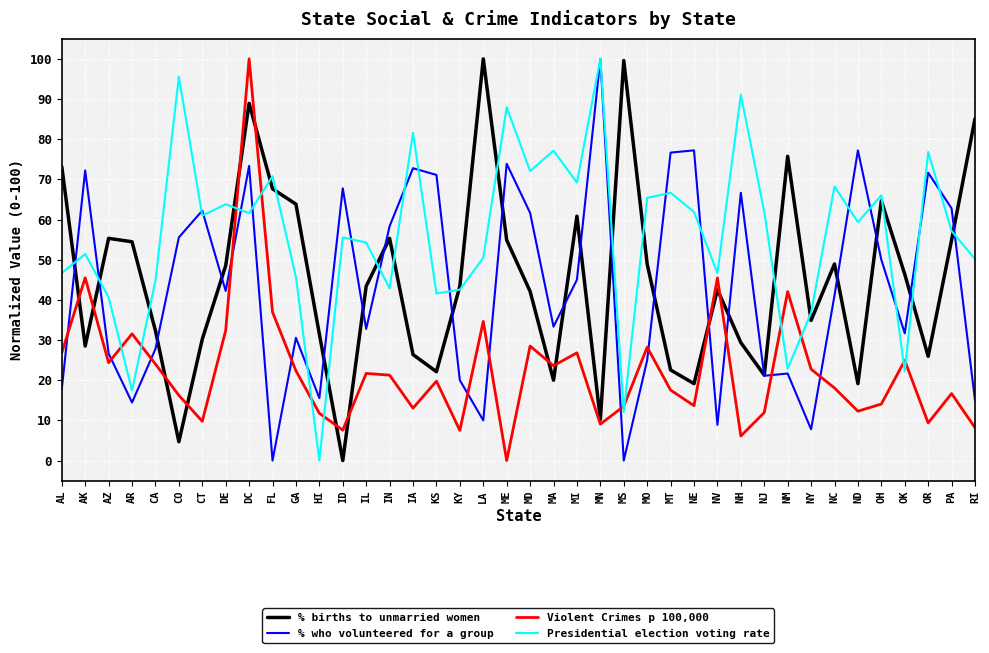

True or false: % who volunteered for a group has more than 2 interior local peaks.

True